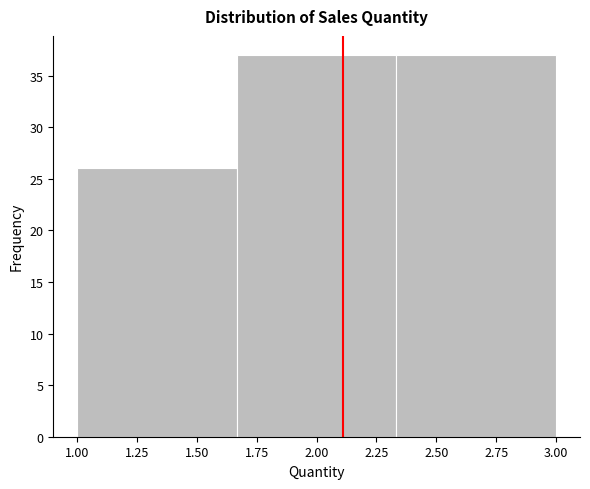

Reading left to right, transcribe this chart: for each bar, give the range it covers on the x-axis and its height. Neither the bar edges nor the heights are printed on the chart, so give them approximately, as read against the axes.

1.00 to 1.65: 26
1.65 to 2.35: 37
2.35 to 3.00: 37